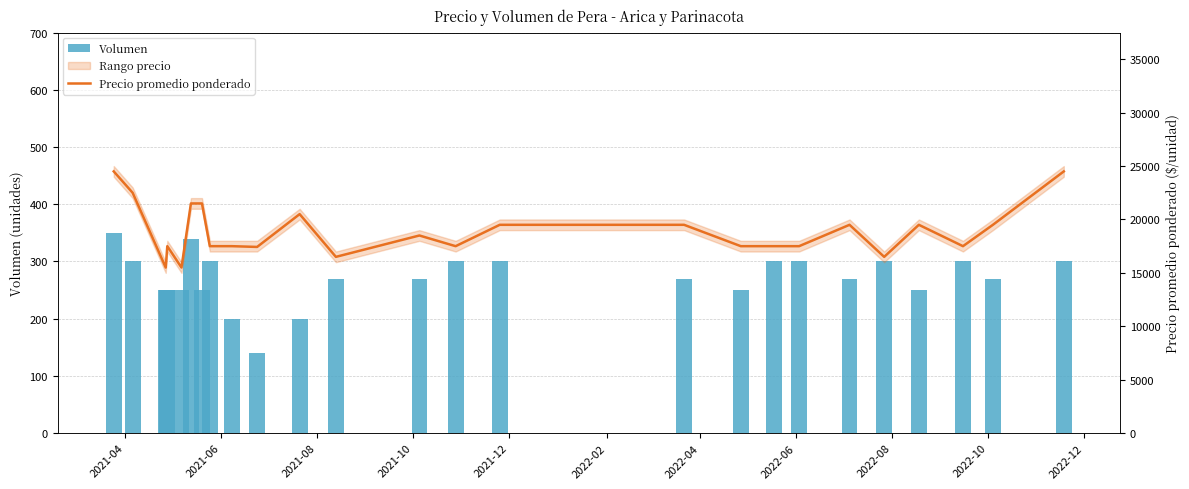

What is the value of the Precio promedio ponderado bar at the 21st from the left?

16500